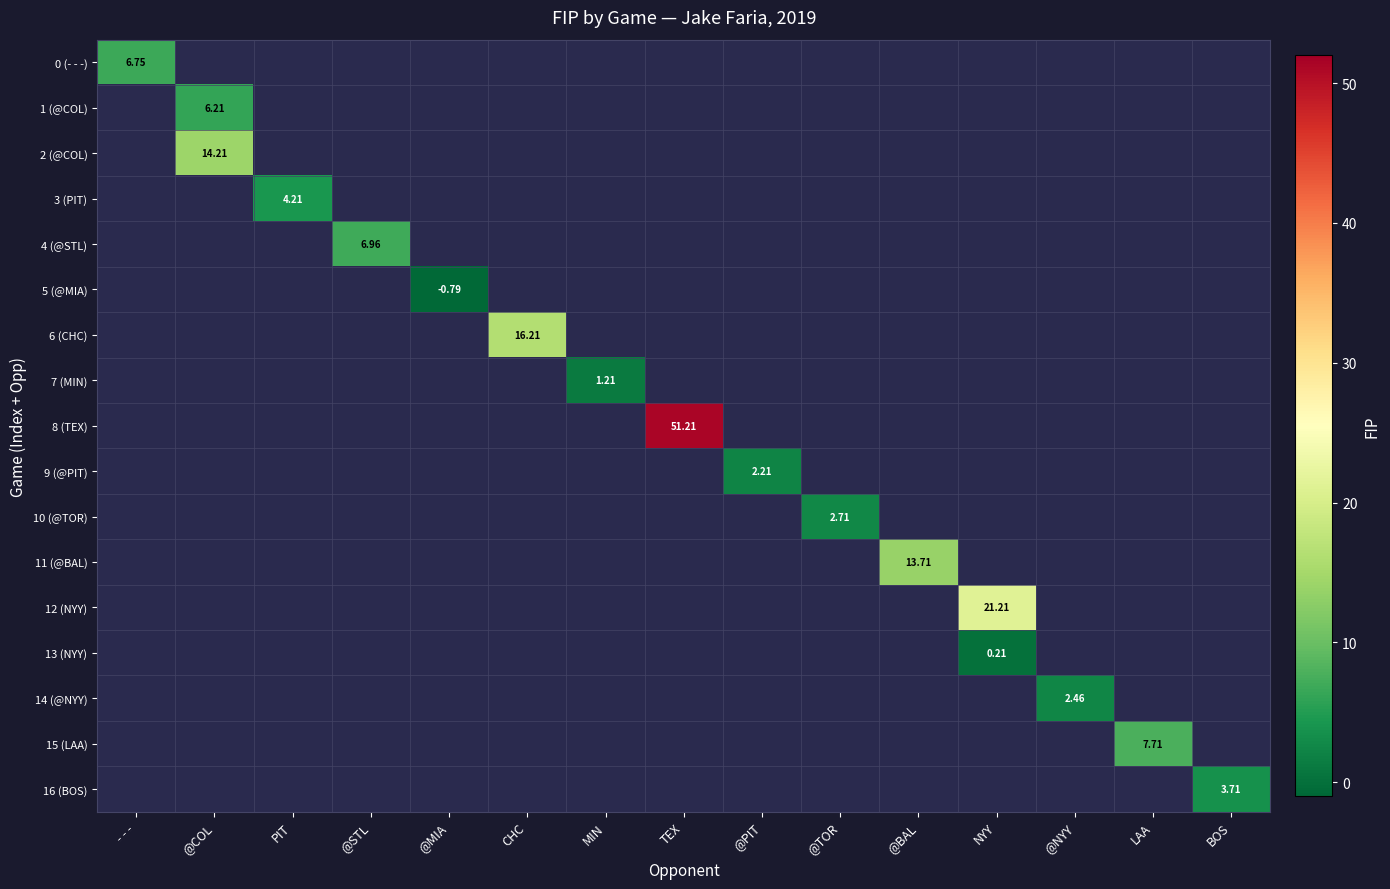

Is the value of 4 (@STL) at BOS greater than the value of 10 (@TOR) at NYY?

No